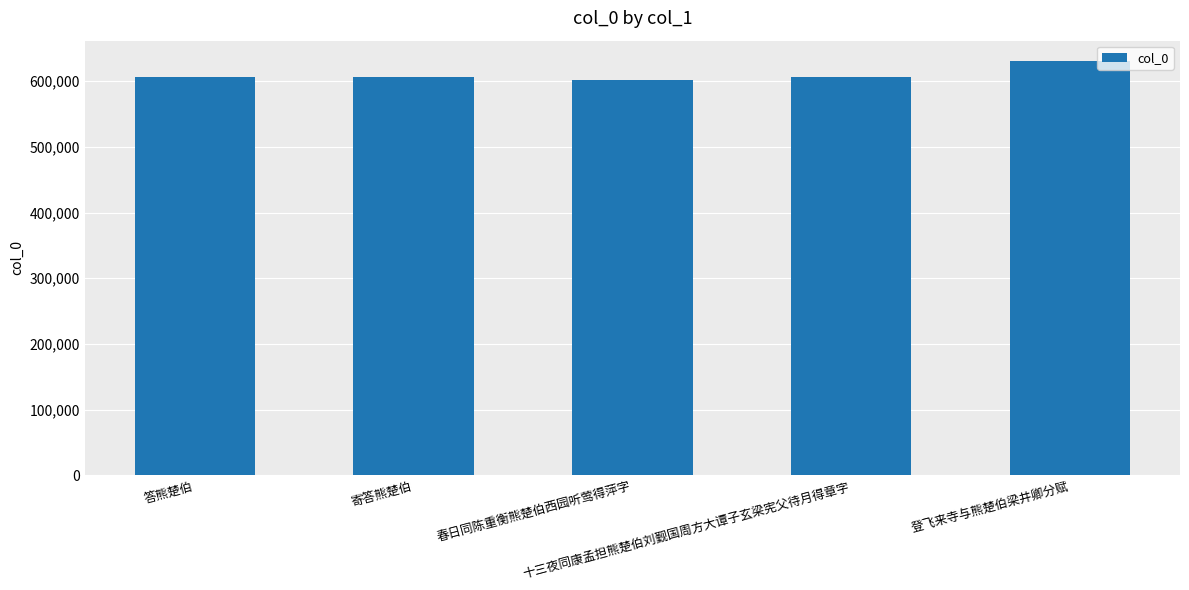

What is the label of the 3rd bar from the right?

春日同陈重衡熊楚伯西园听莺得萍字